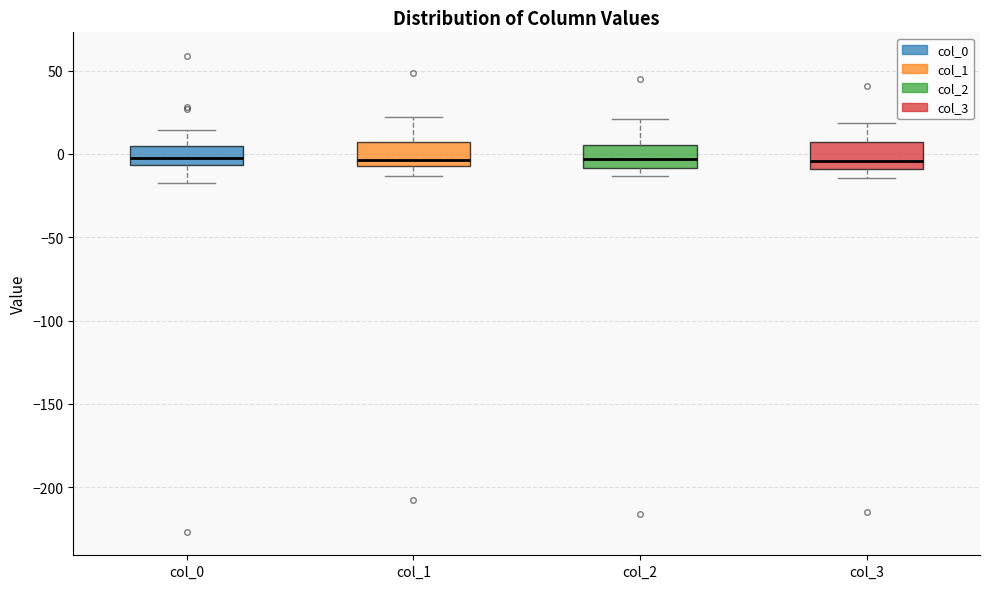

Reading left to right, transcribe this box plot: for each box, give where its median line is, the range the box spans, and where its two whiskers end, as read against the y-axis. The values are not printed on the chart, so give them approximately, as read against the axis.

col_0: median -5 (inside the box), box -5 to 5, whiskers -15 to 15
col_1: median -5 (just above the box's lower edge), box -5 to 5, whiskers -15 to 20
col_2: median -5, box -10 to 5, whiskers -15 to 20
col_3: median -5, box -10 to 5, whiskers -15 to 20